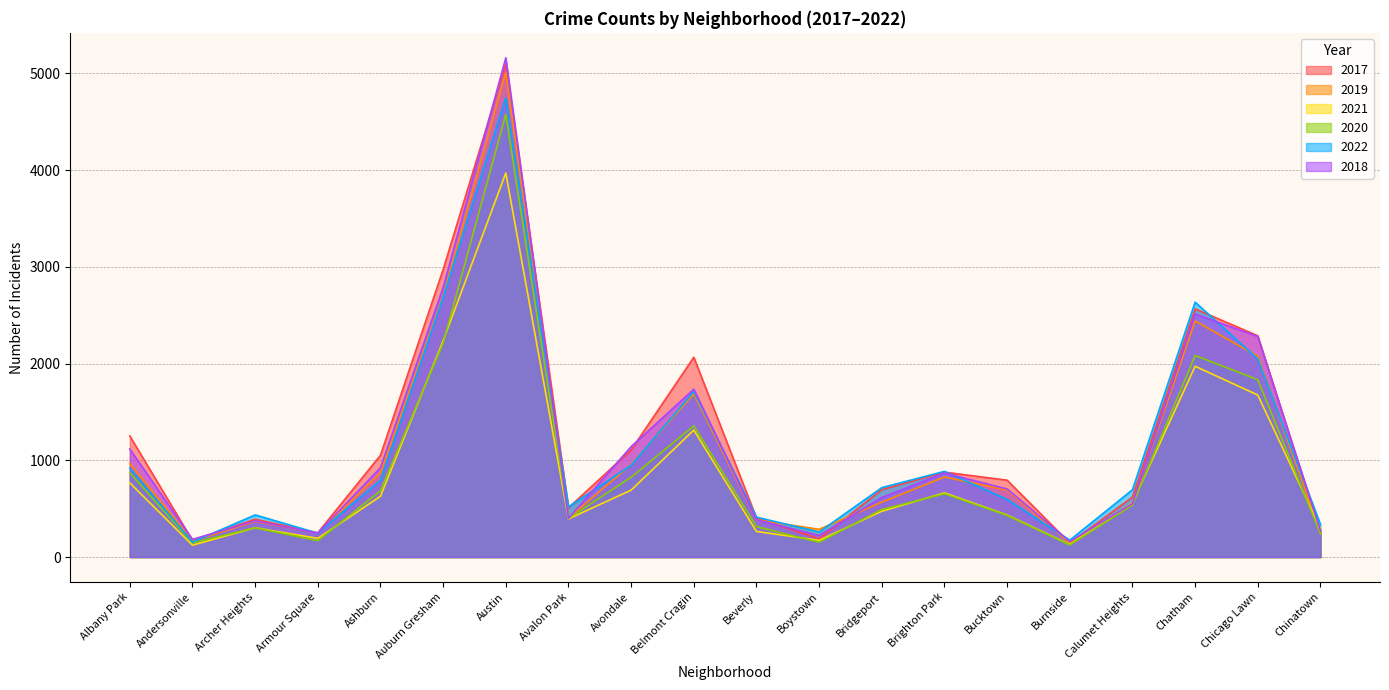

Between Burnside and Armour Square, which is larger?

Armour Square